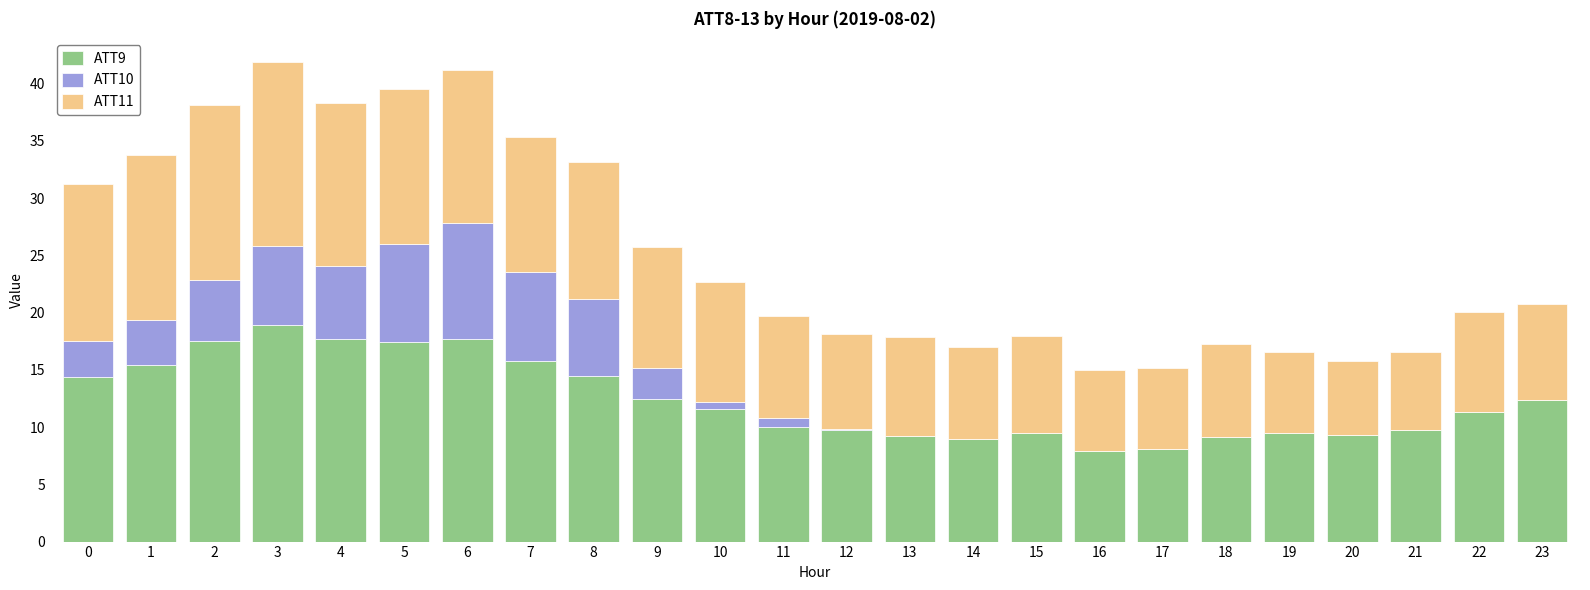

Are the bars grouped side by side (vs. stacked)?

No